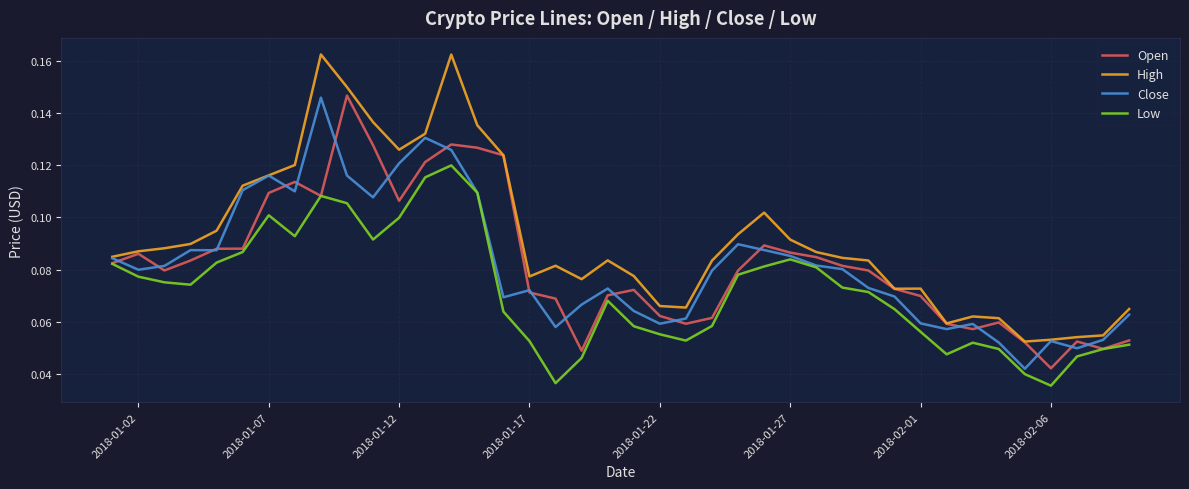

What are all the series names shown in the legend?

Open, High, Close, Low